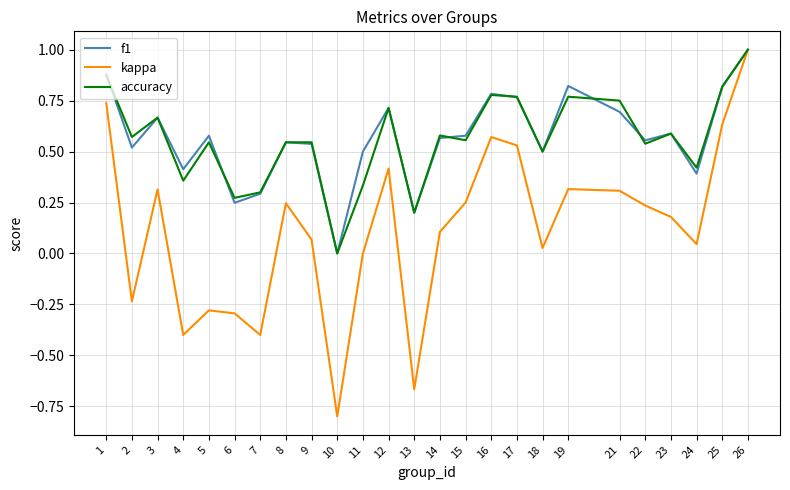

What is the minimum value shown in the chart?

-0.8